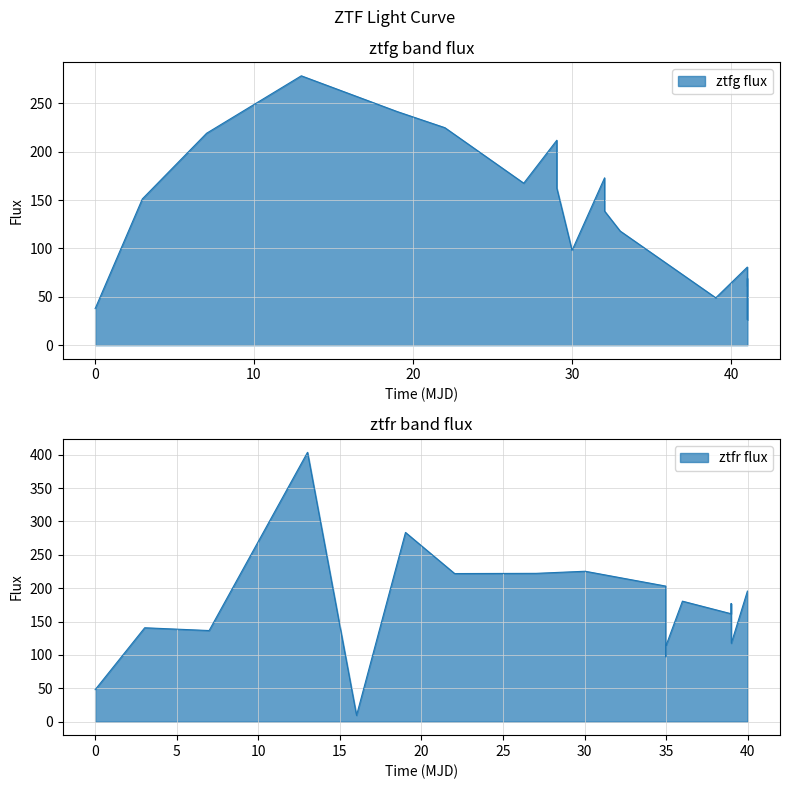

How many values in the ztfr flux series exceed 177?

9